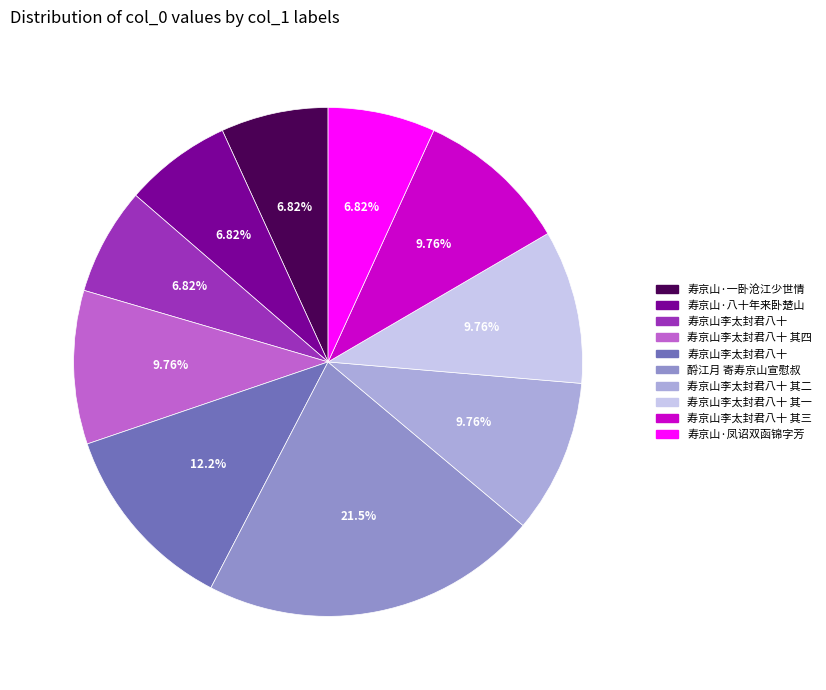

Is there a majority slice in this chart?

No